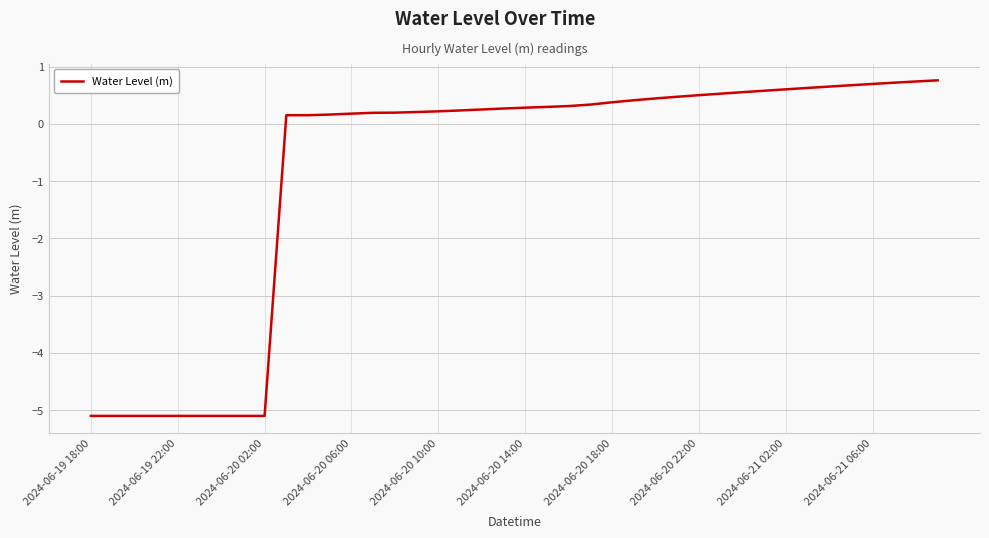

What is the difference between the maximum and minimum values?

5.9